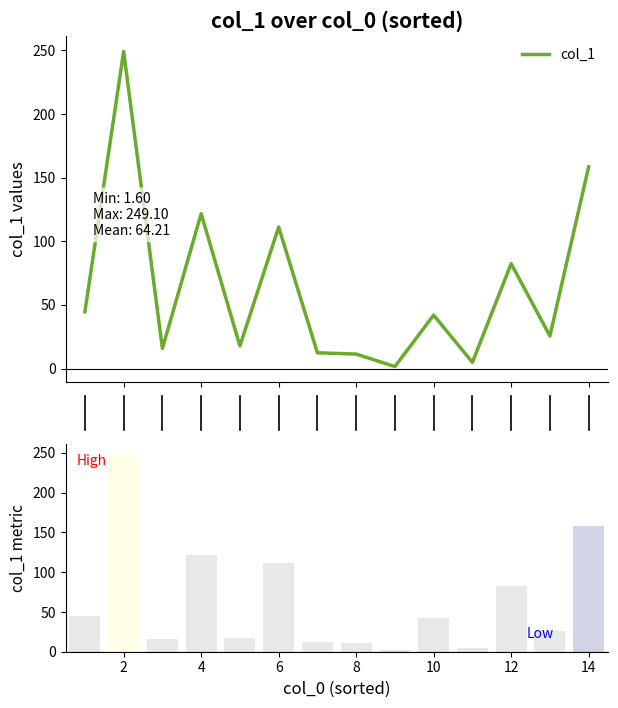

What is the value of the col_1 bar at the 14th from the left?

158.5